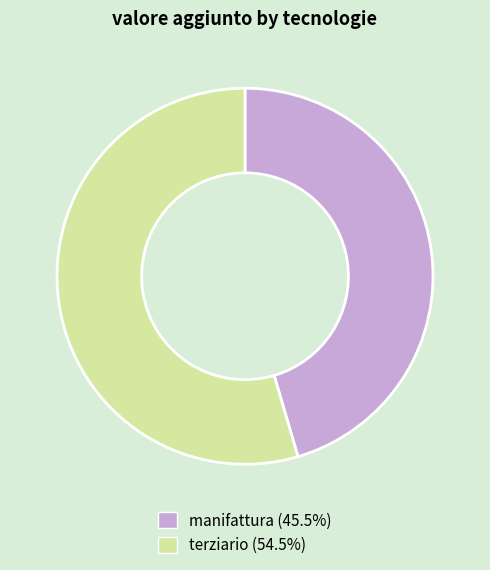

Is the sum of terziario and manifattura greater than half?

Yes